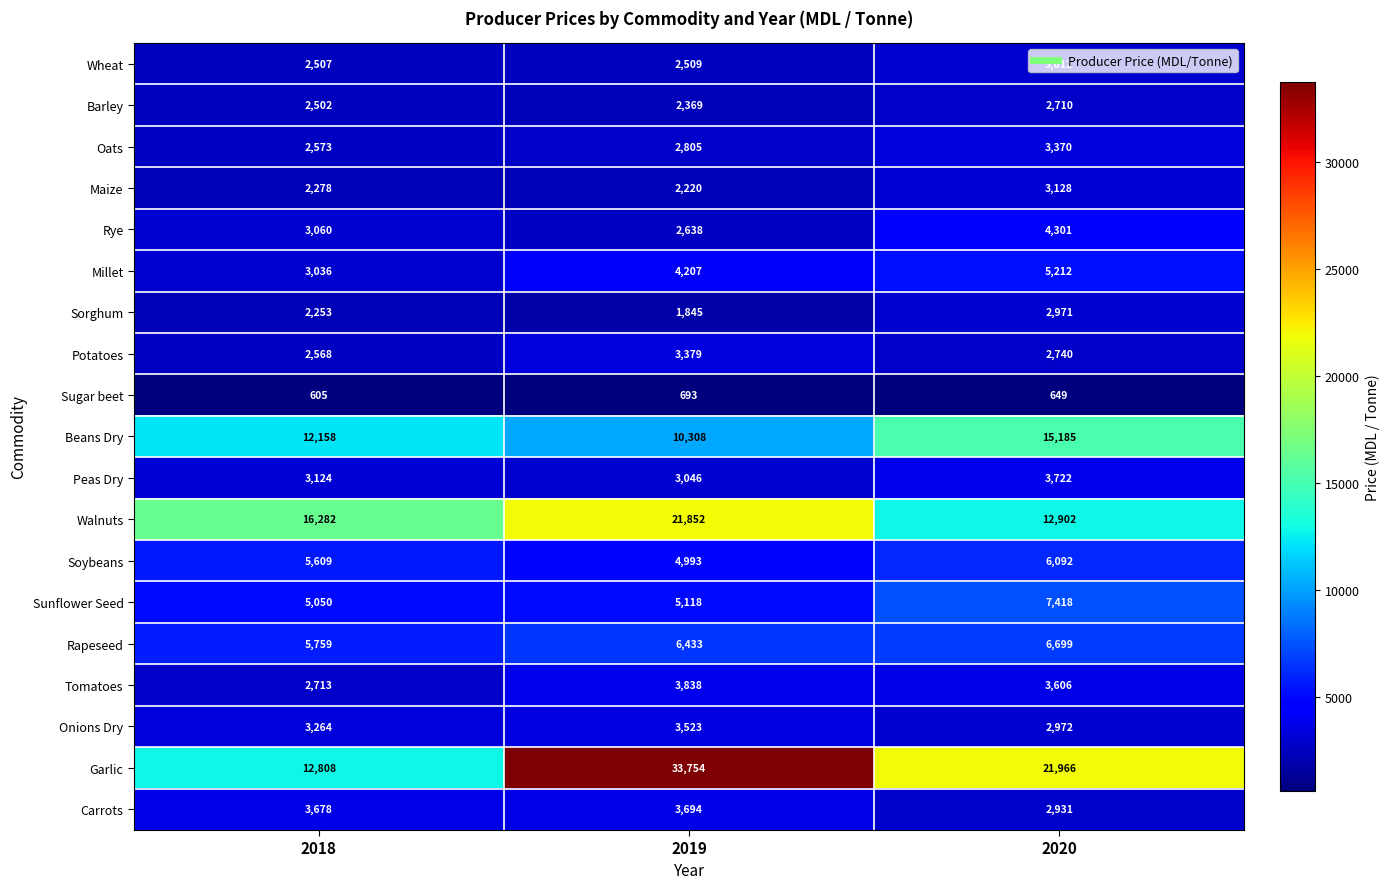

True or false: Barley has a value of 2502 at 2018.

True